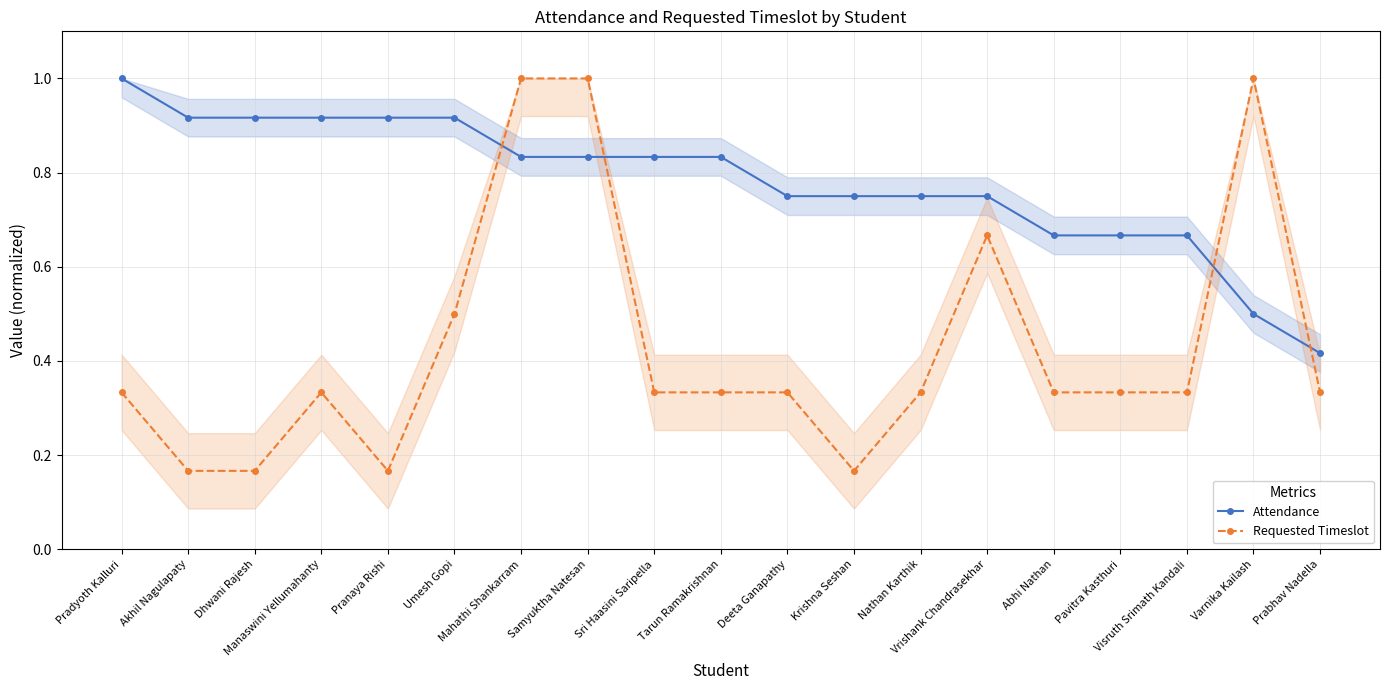

How many series are shown in this chart?

2